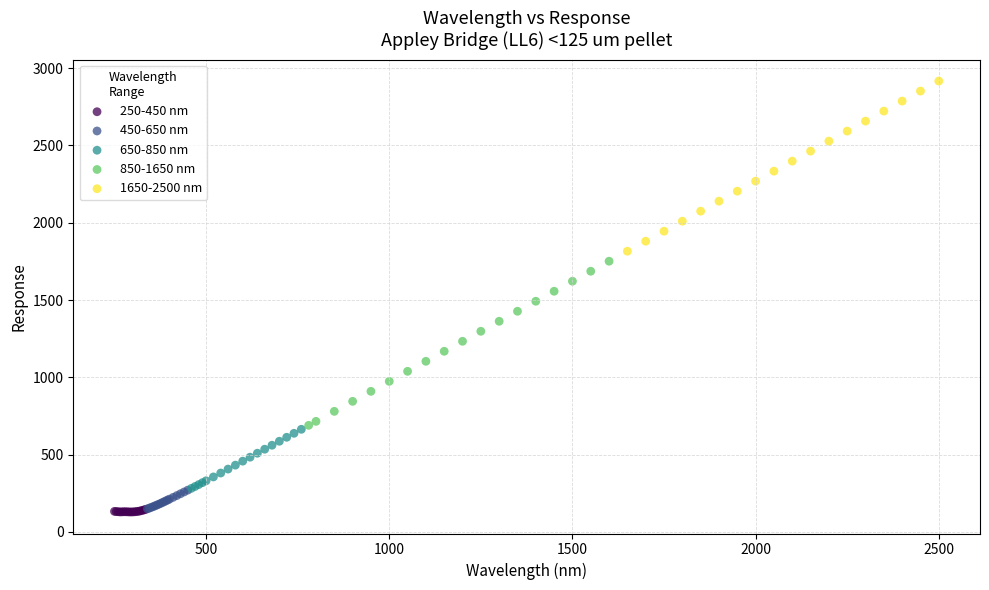

Which series contains the highest Y value?

1650-2500 nm